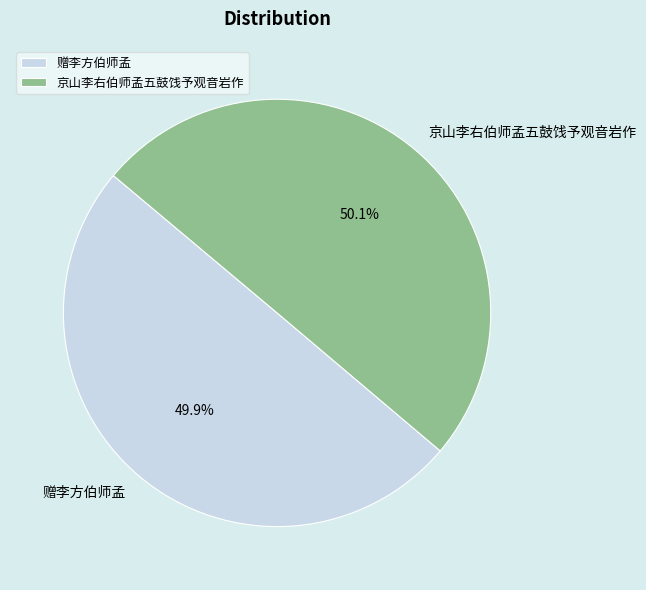

Approximately how many times larger is the value at 赠李方伯师孟 compared to 京山李右伯师孟五鼓饯予观音岩作?

1.0